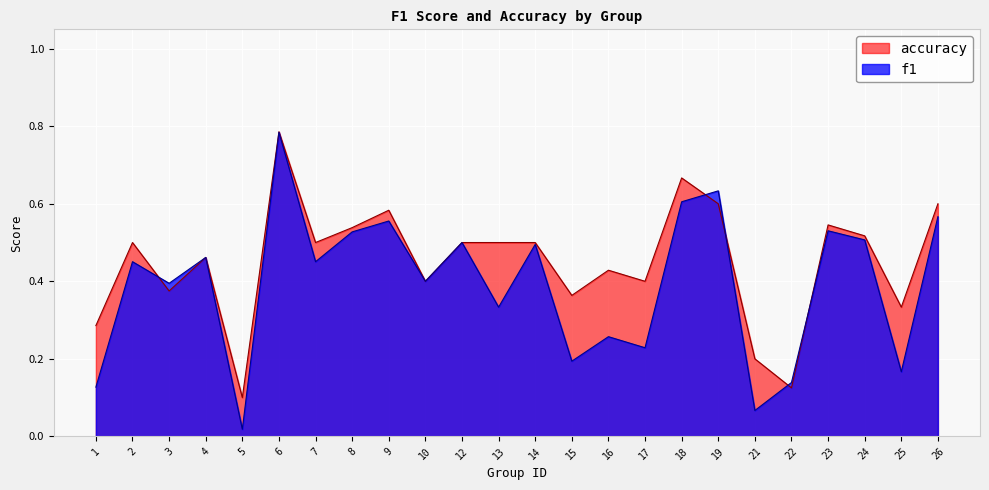

Which series ends up on top after the final intersection of accuracy and f1?

accuracy